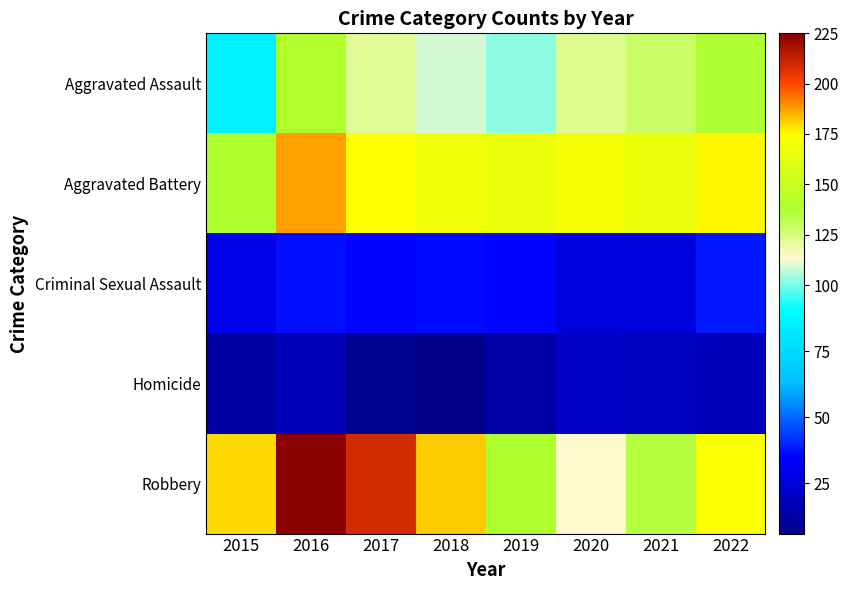

Which category has the highest value across all series?

2016